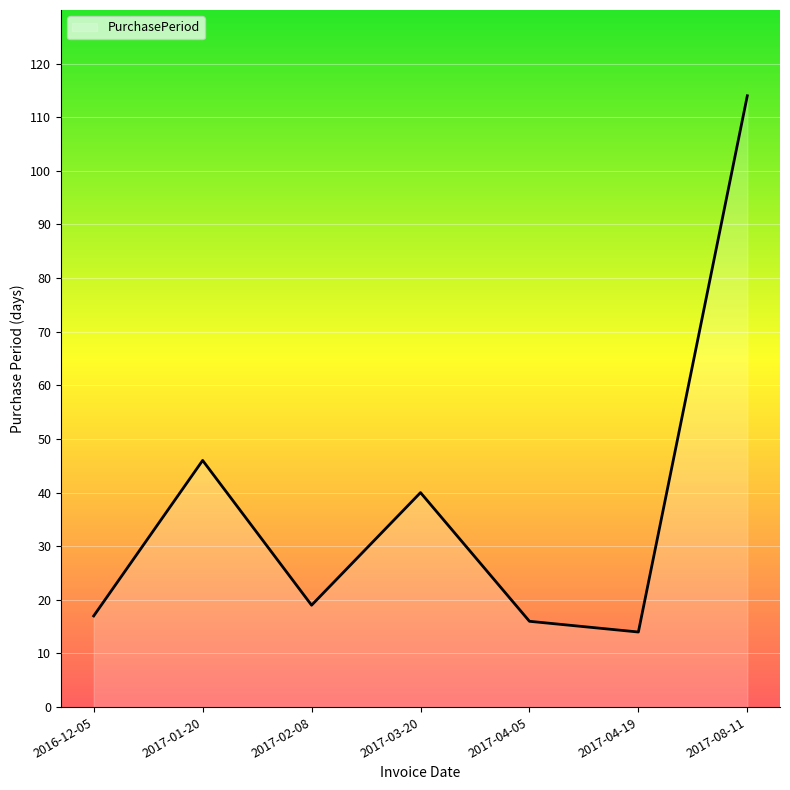

Where does the data first go above 19?

2017-01-20